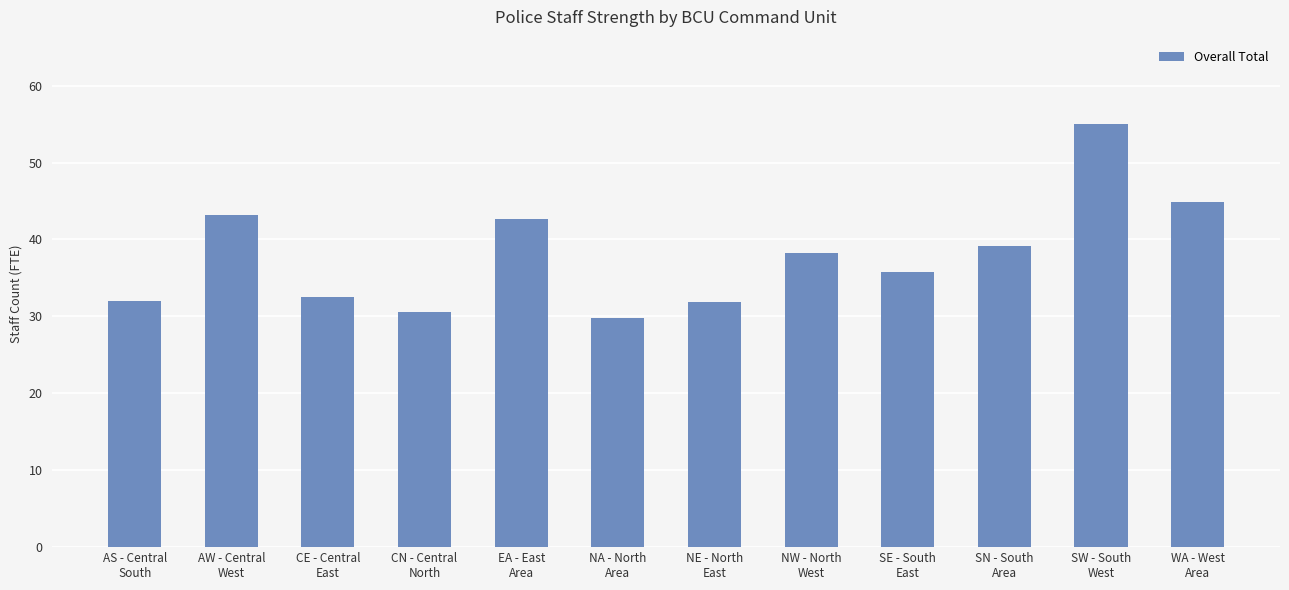

At which category does the chart reach its peak across all series?

SW - South
West